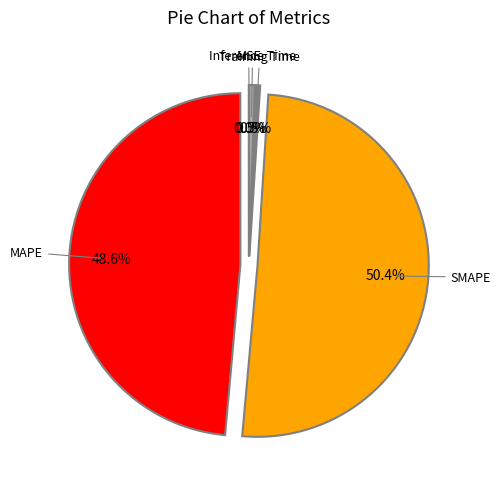

Does any single category account for the majority?

Yes